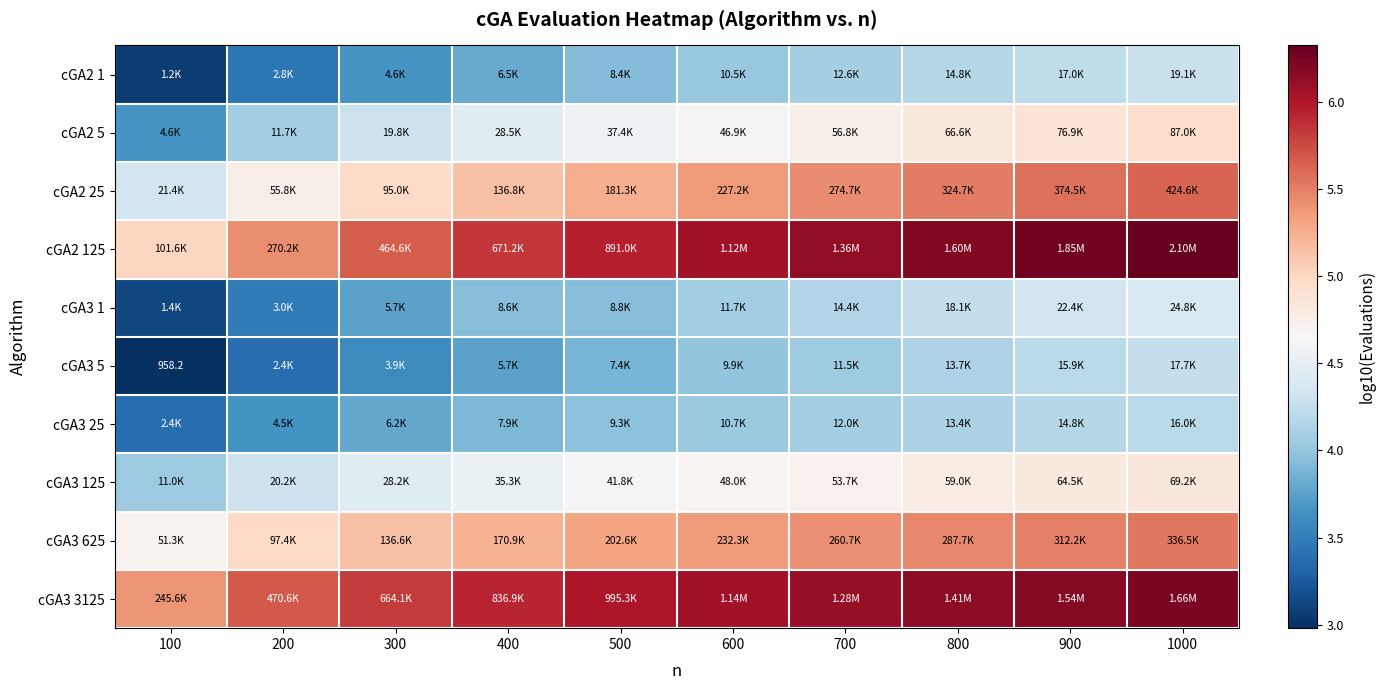

At which category is the sum across all series the highest?

1000